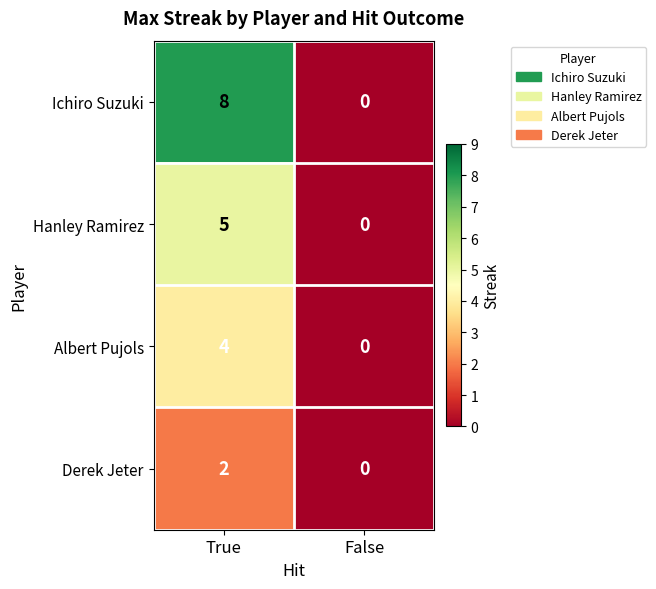

What is the difference between the maximum and minimum values in the Hanley Ramirez series?

5